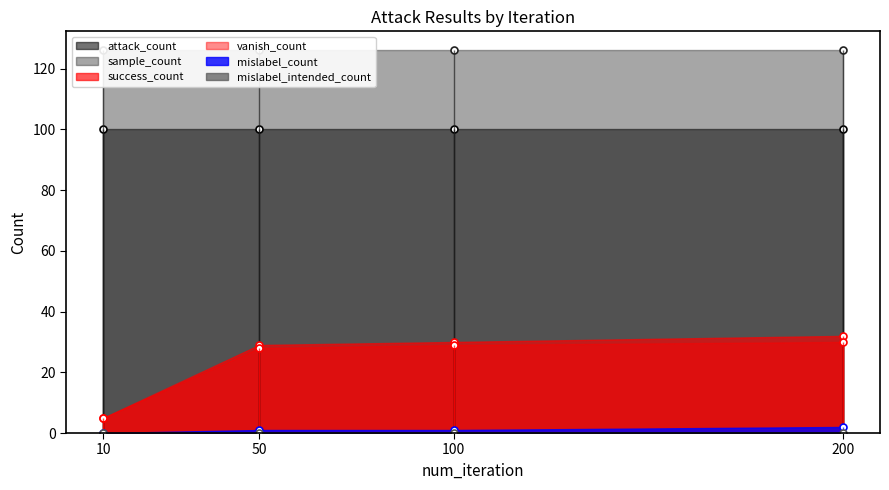

What is the difference between the maximum and minimum values in the vanish_count series?

25